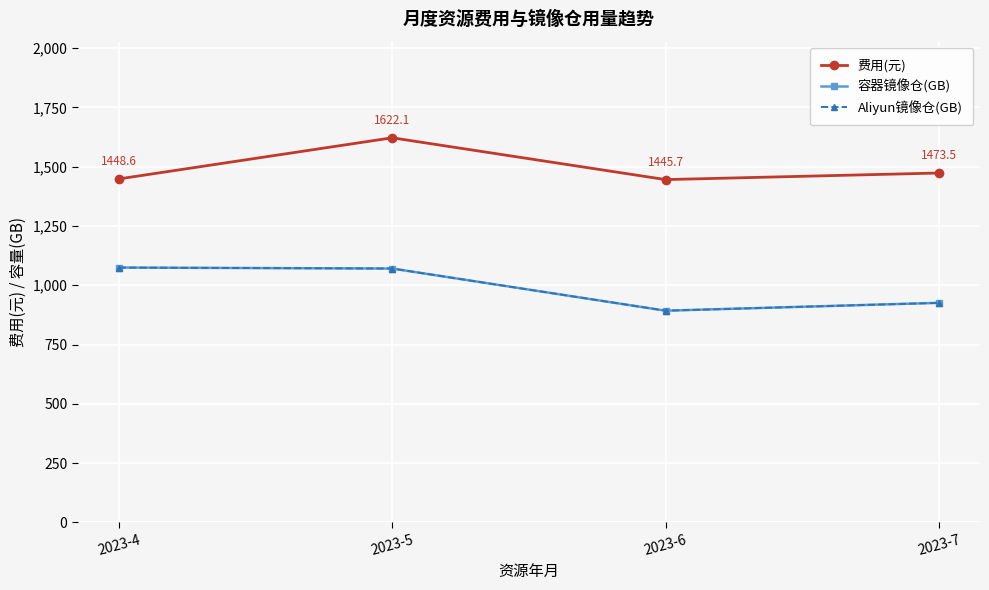

What is the minimum value for 容器镜像仓(GB)?

892.6